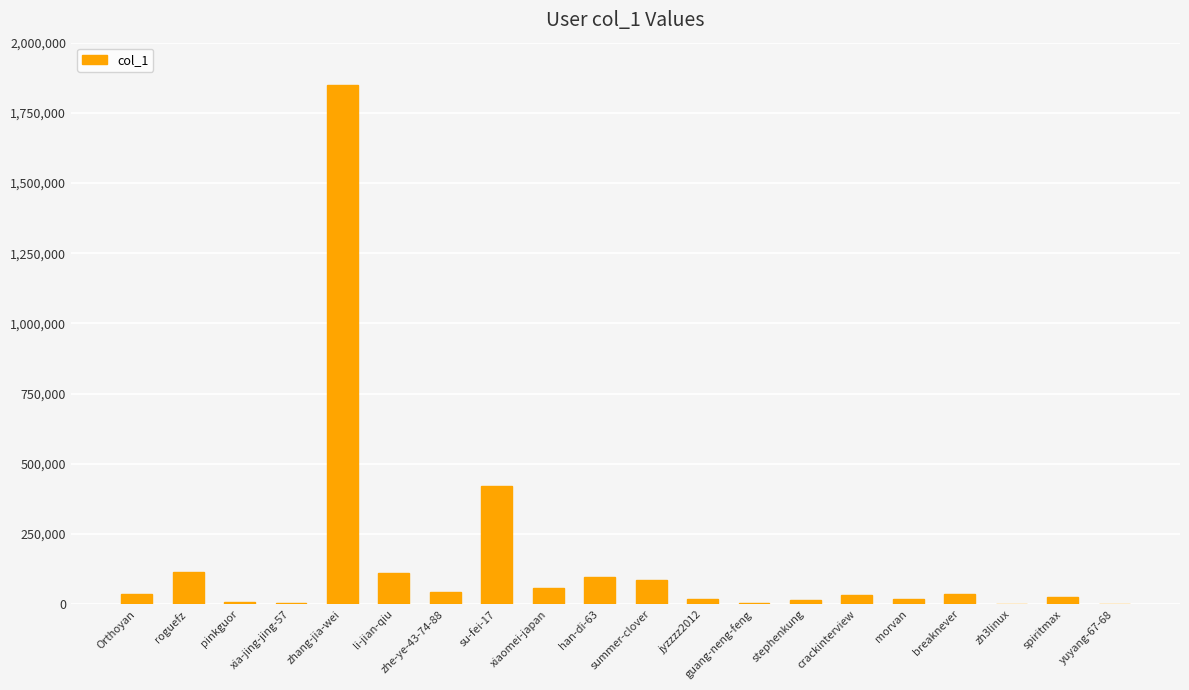

How many categories are shown in the chart?

20